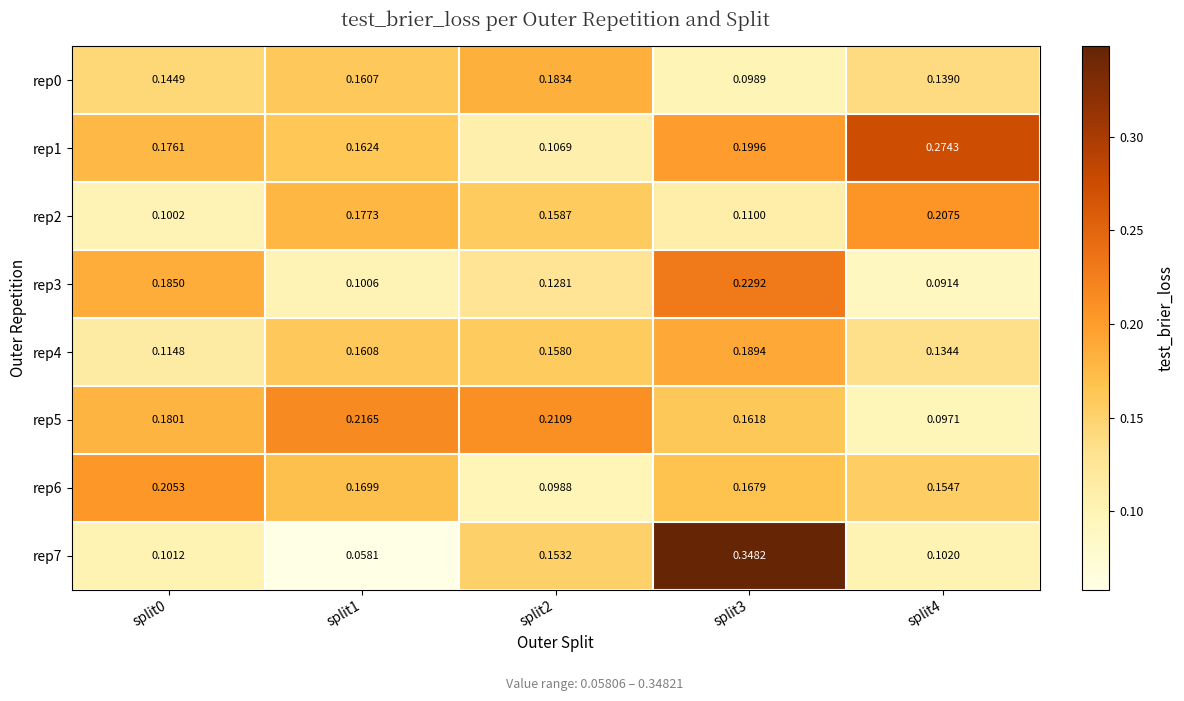

Which label corresponds to the largest value in the chart?

split3